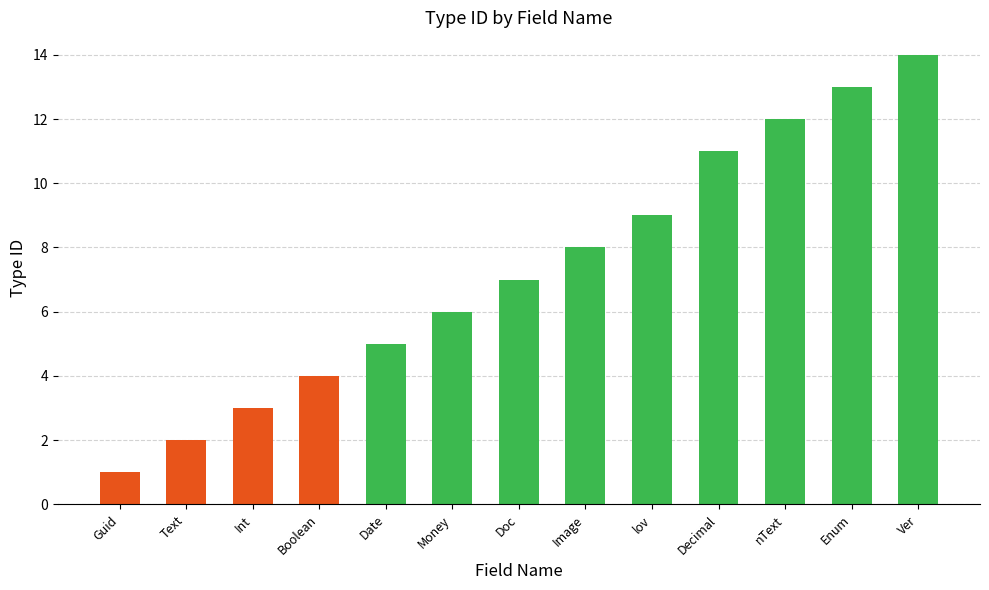

List the labels in order of value, largest first.

Ver, Enum, nText, Decimal, lov, Image, Doc, Money, Date, Boolean, Int, Text, Guid